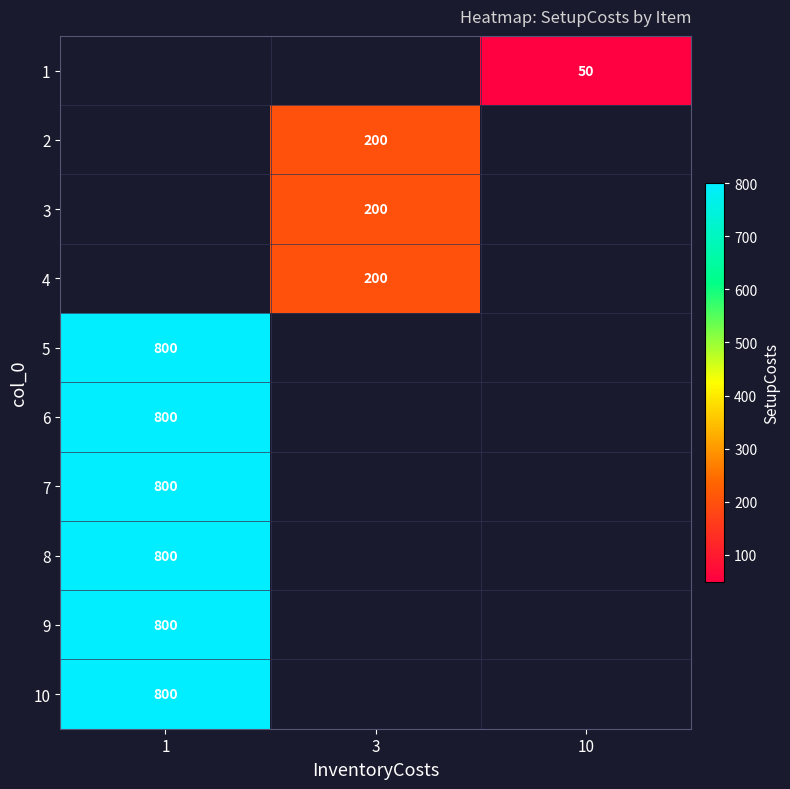

Where is row_5 nearest to the value 800?

1